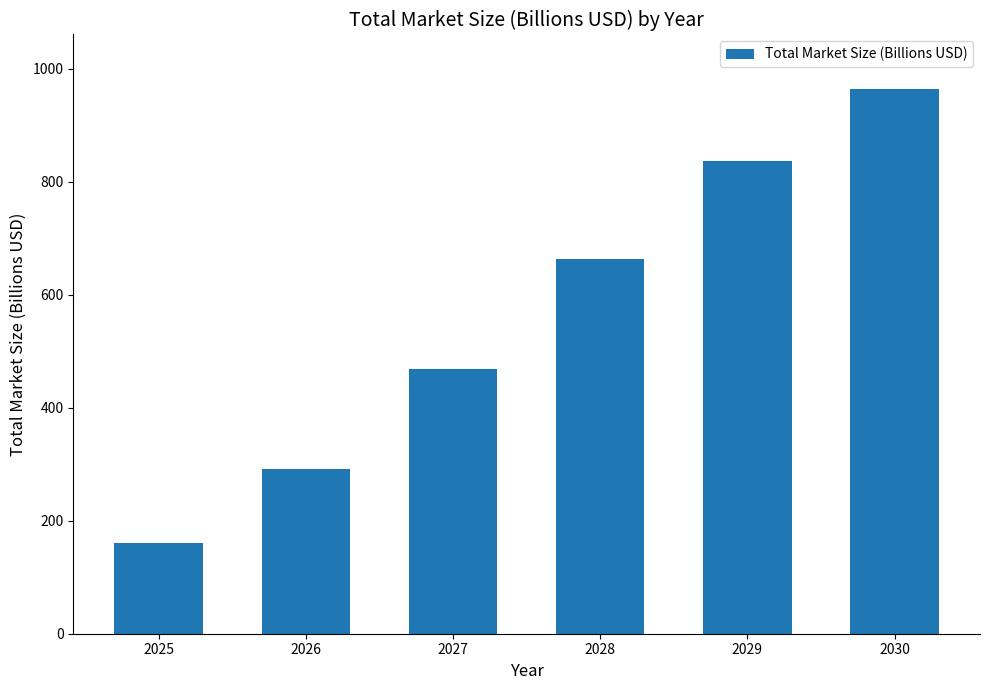

Rank the categories by value from lowest to highest.

2025, 2026, 2027, 2028, 2029, 2030